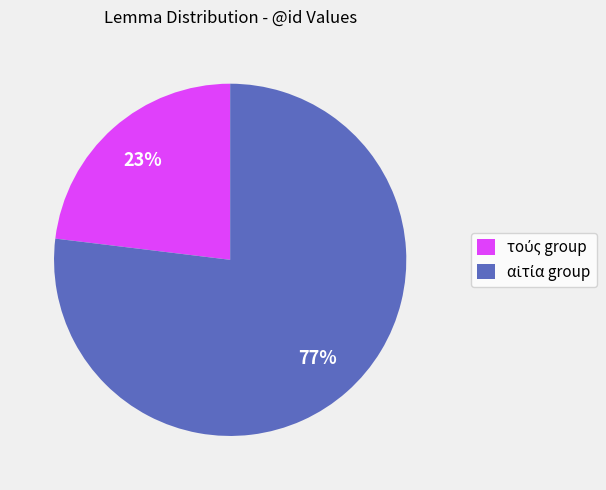

Is there any slice that represents more than half of the pie?

Yes